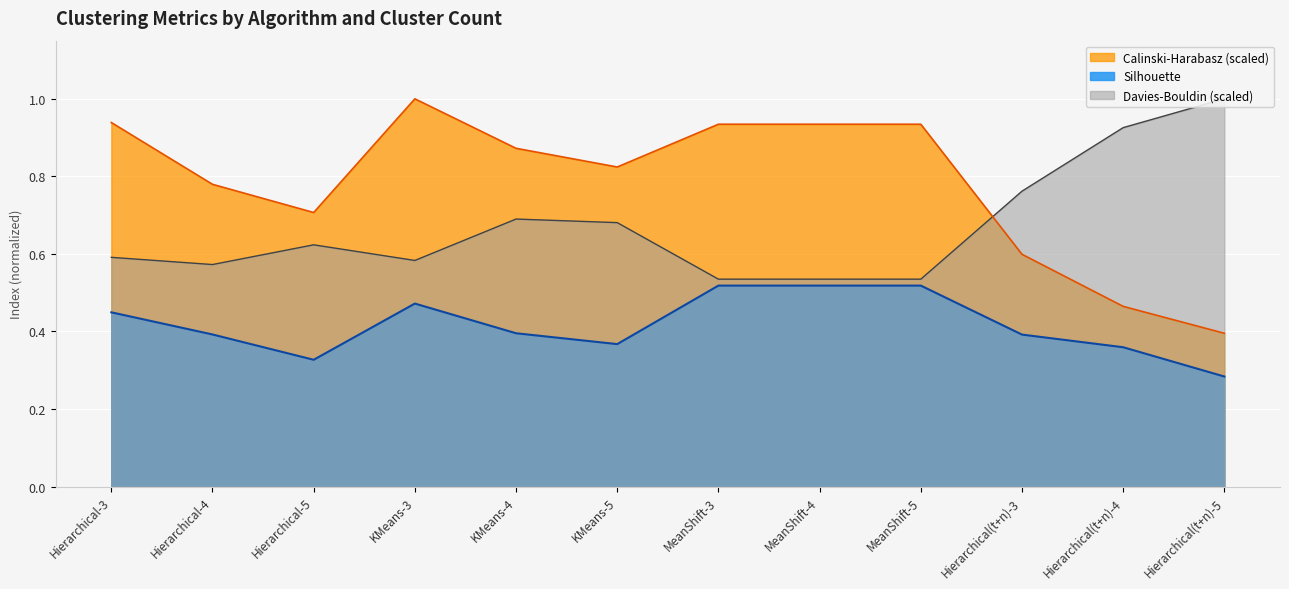

How many interior local peaks does the Calinski-Harabasz series have?

1